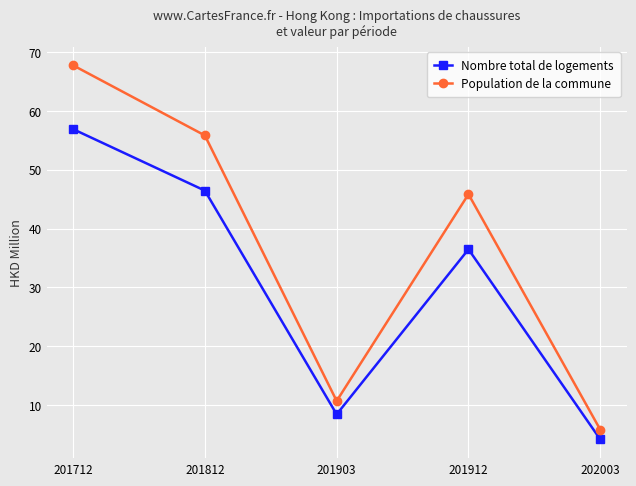

How many interior local peaks does the Population de la commune series have?

1